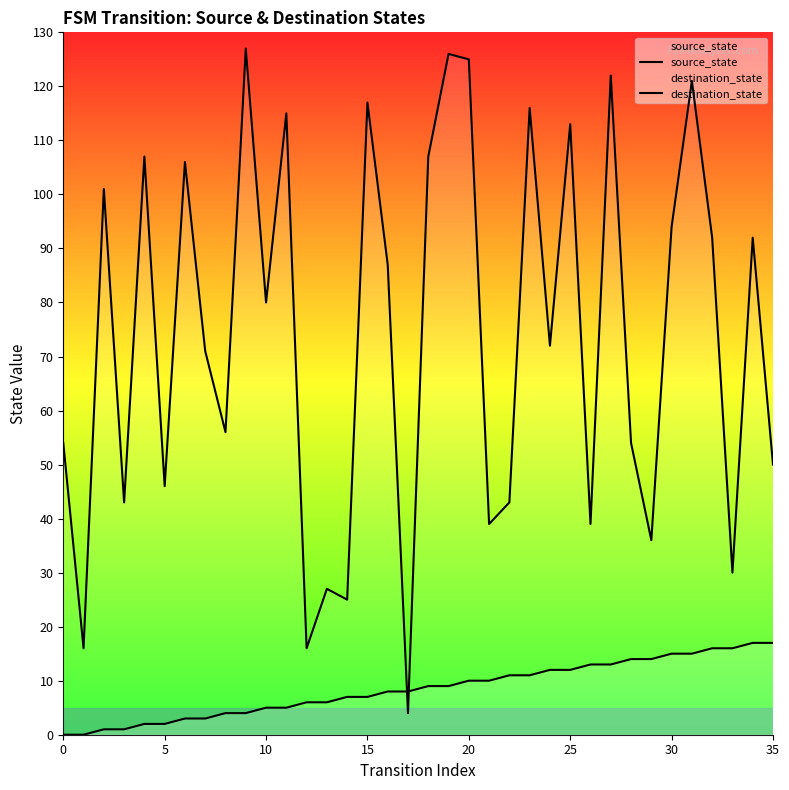

What is the difference between the maximum and minimum values in the source_state series?

17